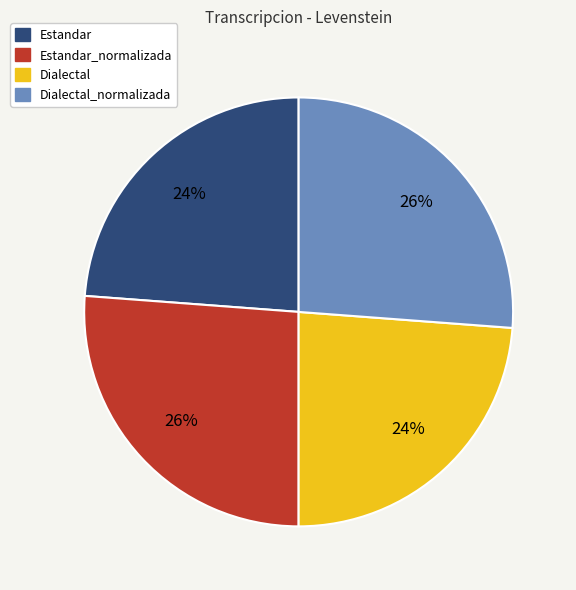

To the nearest percent, what portion does Estandar_normalizada represent?

26%